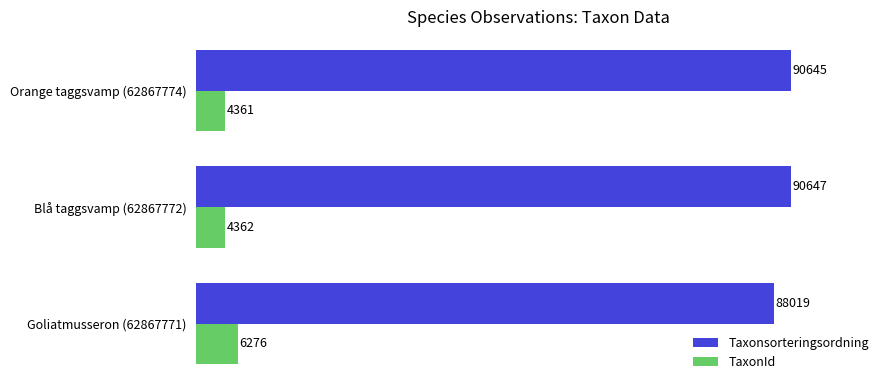

Which series has the largest range (max minus min)?

Taxonsorteringsordning